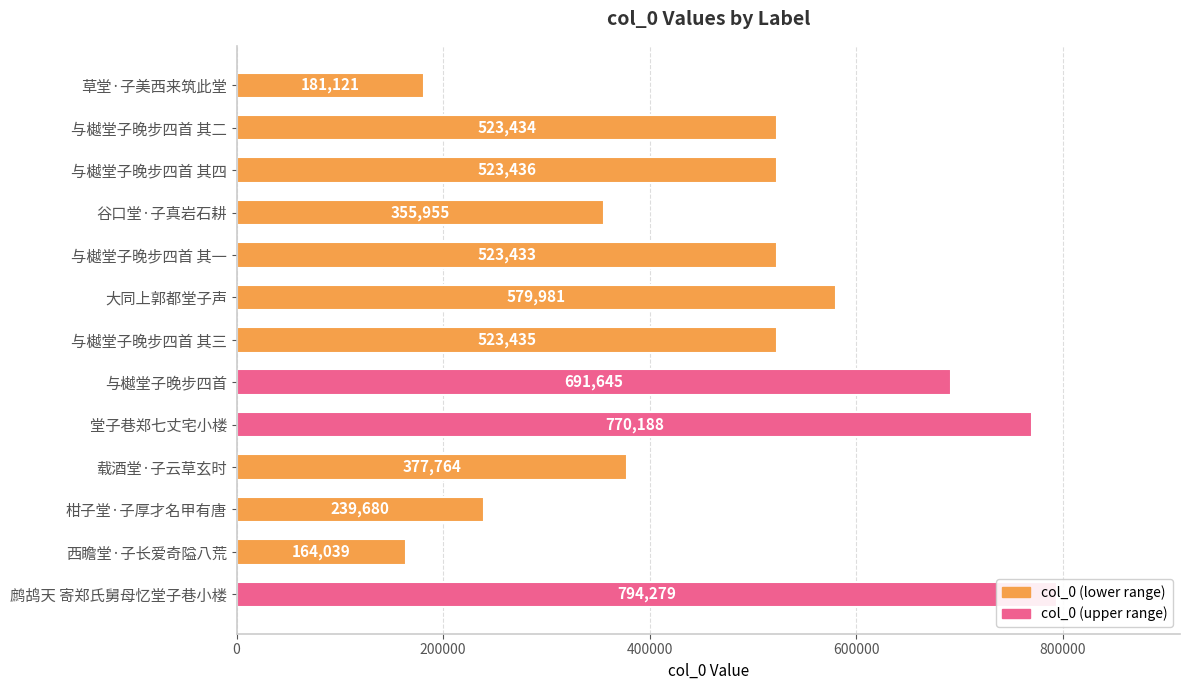

What is the difference between the maximum and minimum values?

630240